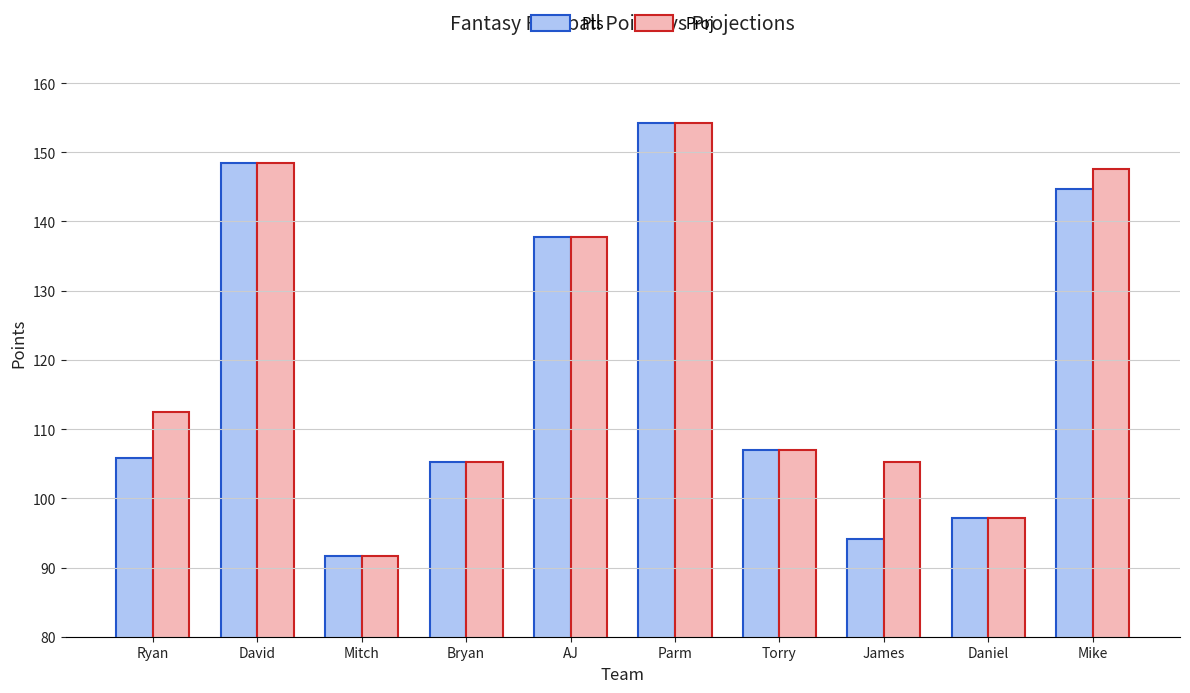

What is the label of the 9th bar from the left?

Daniel